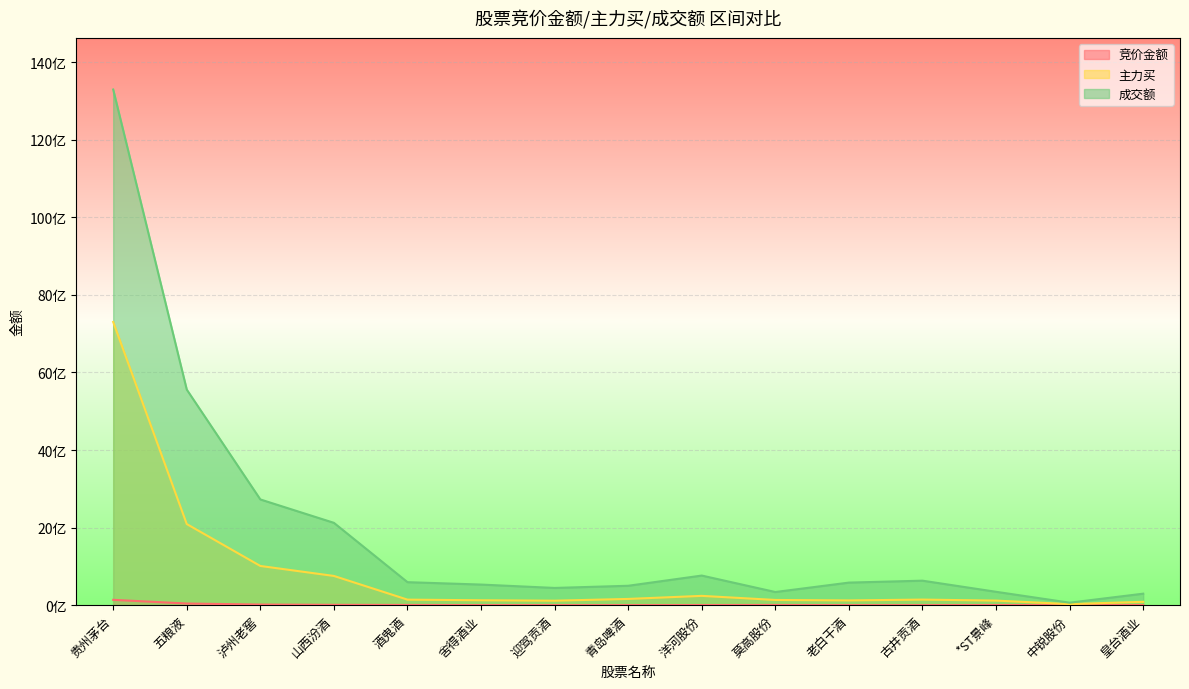

True or false: 竞价金额 and 主力买 cross at least once.

False